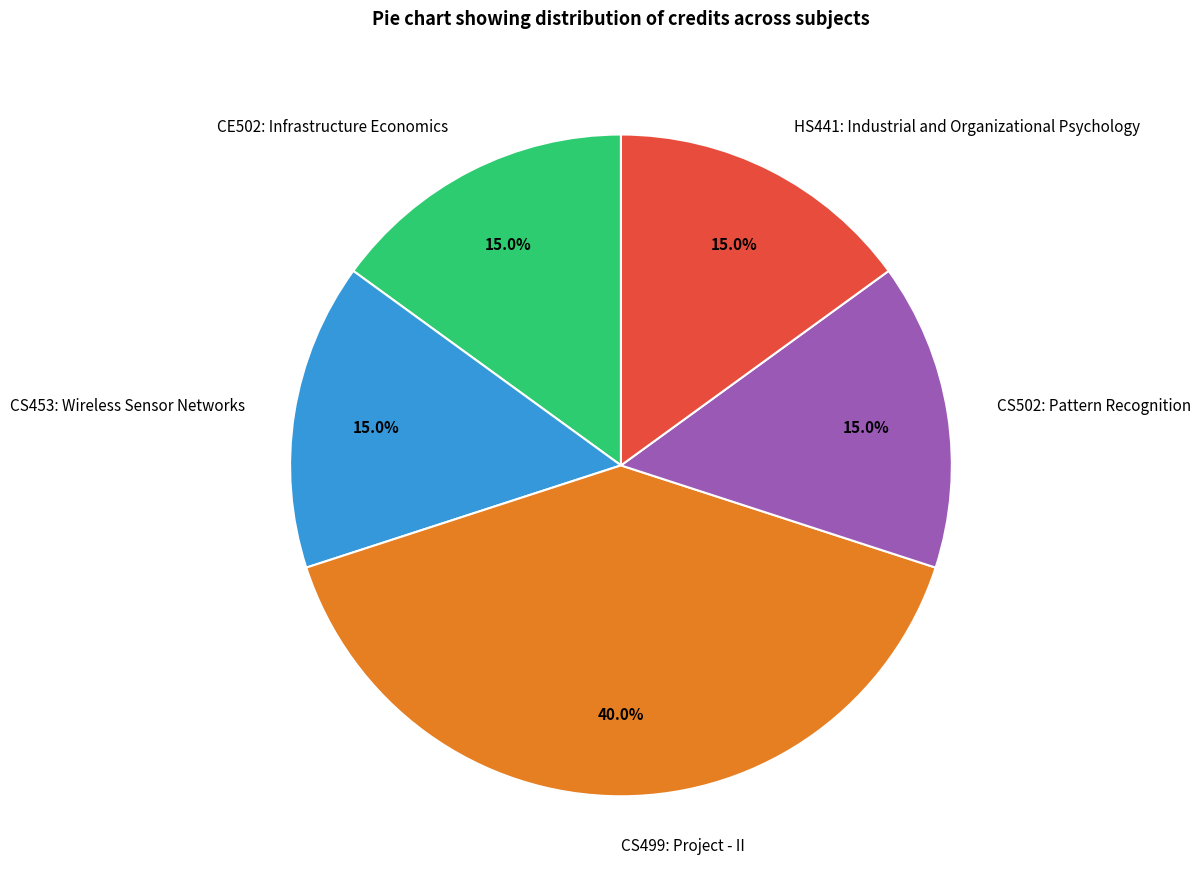

To the nearest percent, what is the difference between the largest and smallest slice percentages?

25%